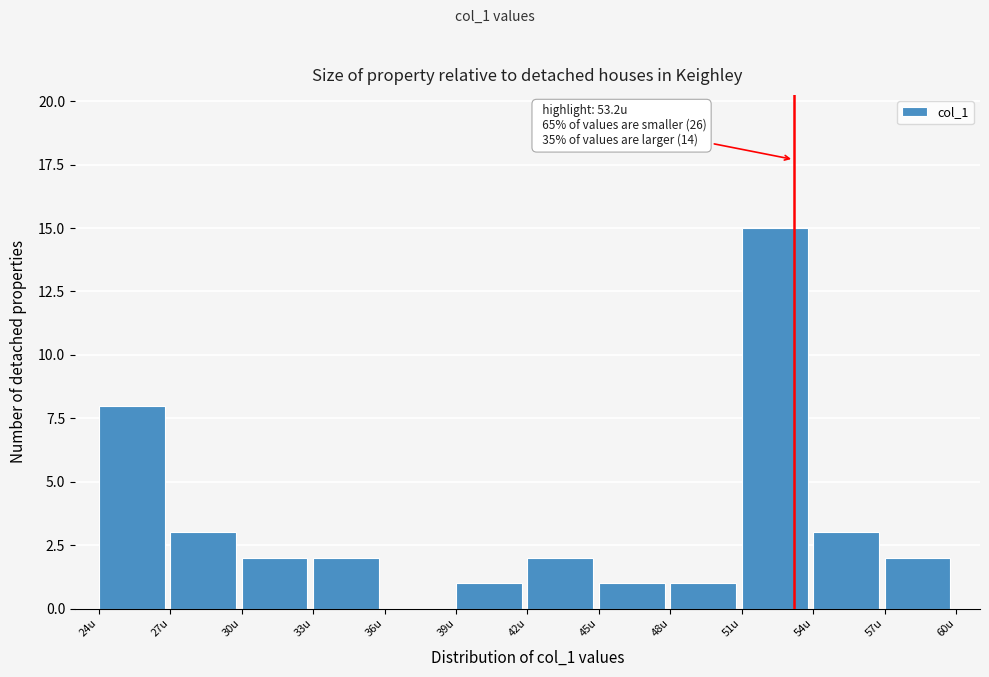

Which range on the x-axis has the tallest bar?

51 to 54